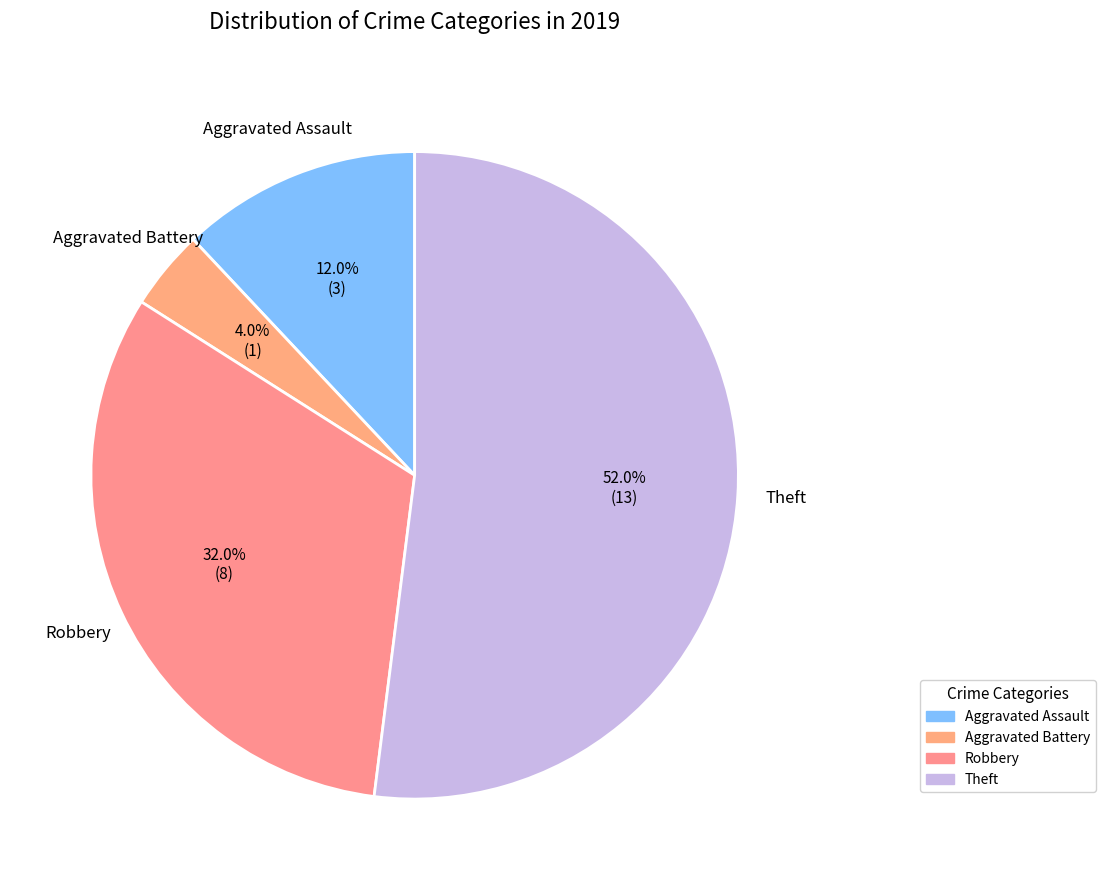

To the nearest percent, what percentage of the pie is Aggravated Assault?

12%